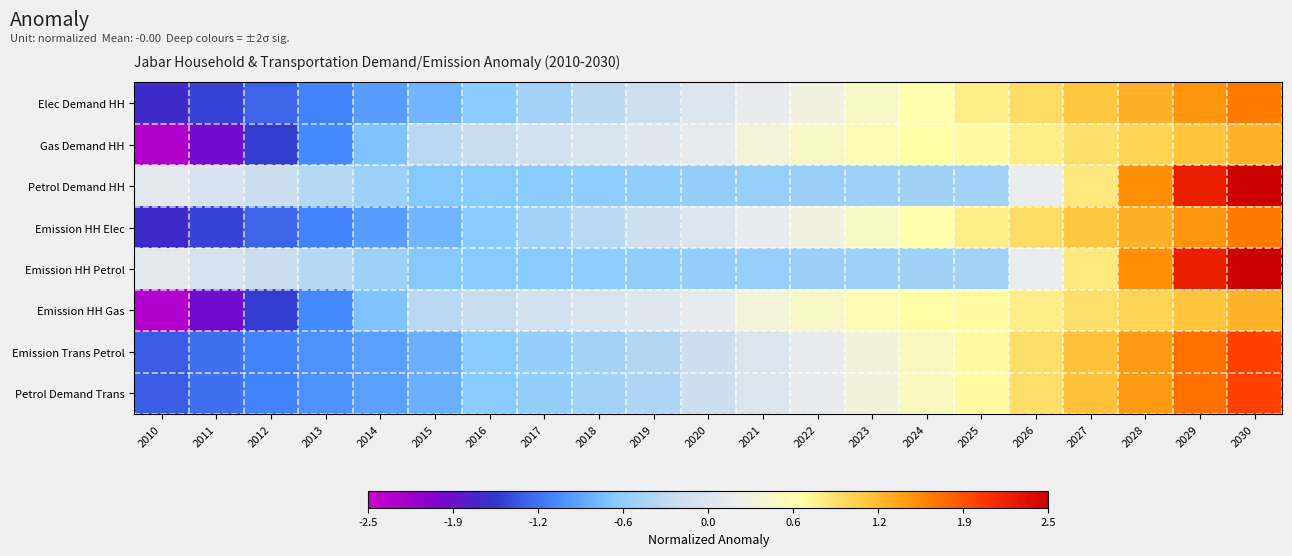

List the series in order of their peak value, highest first.

Petrol Demand HH, Emission HH Petrol, Petrol Demand Trans, Emission Trans Petrol, Elec Demand HH, Emission HH Elec, Emission HH Gas, Gas Demand HH